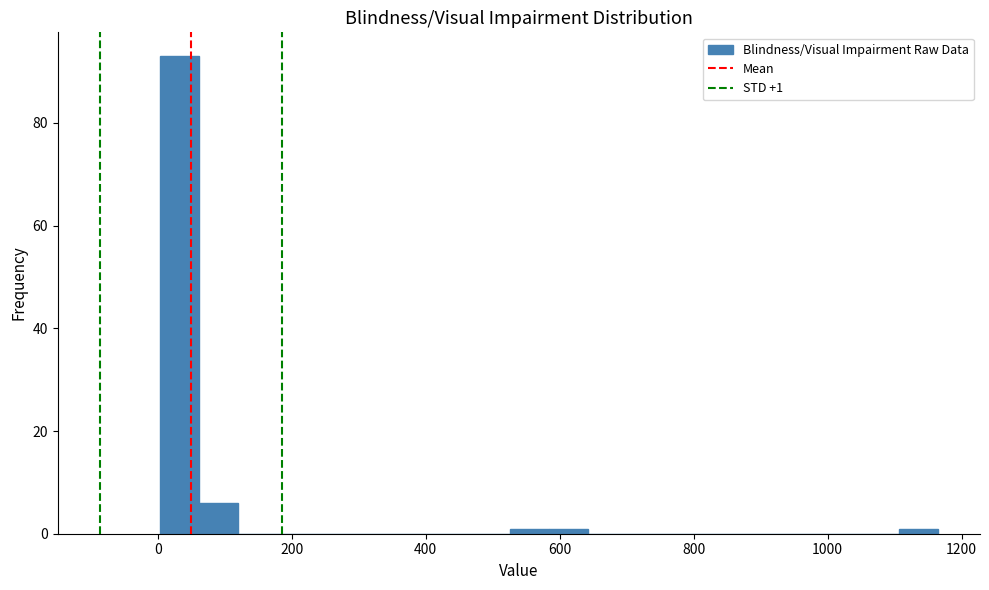

Read against the x-axis, roughly where is the centre of the tallest bar?

40